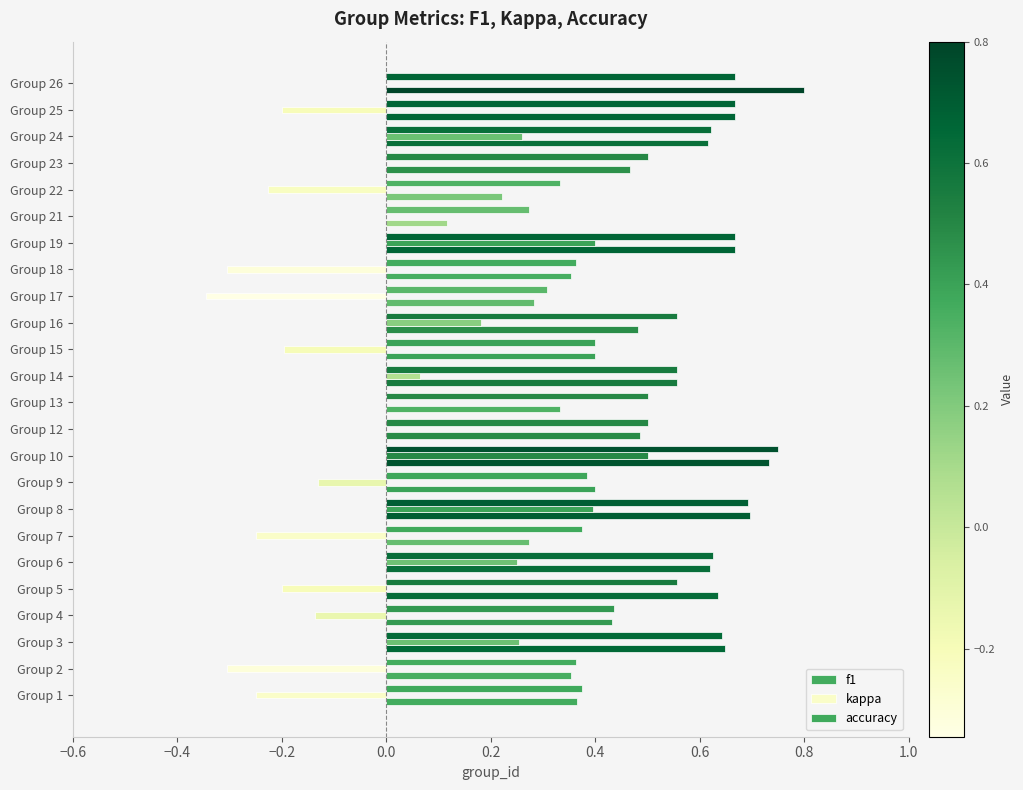

How many series are shown in this chart?

3